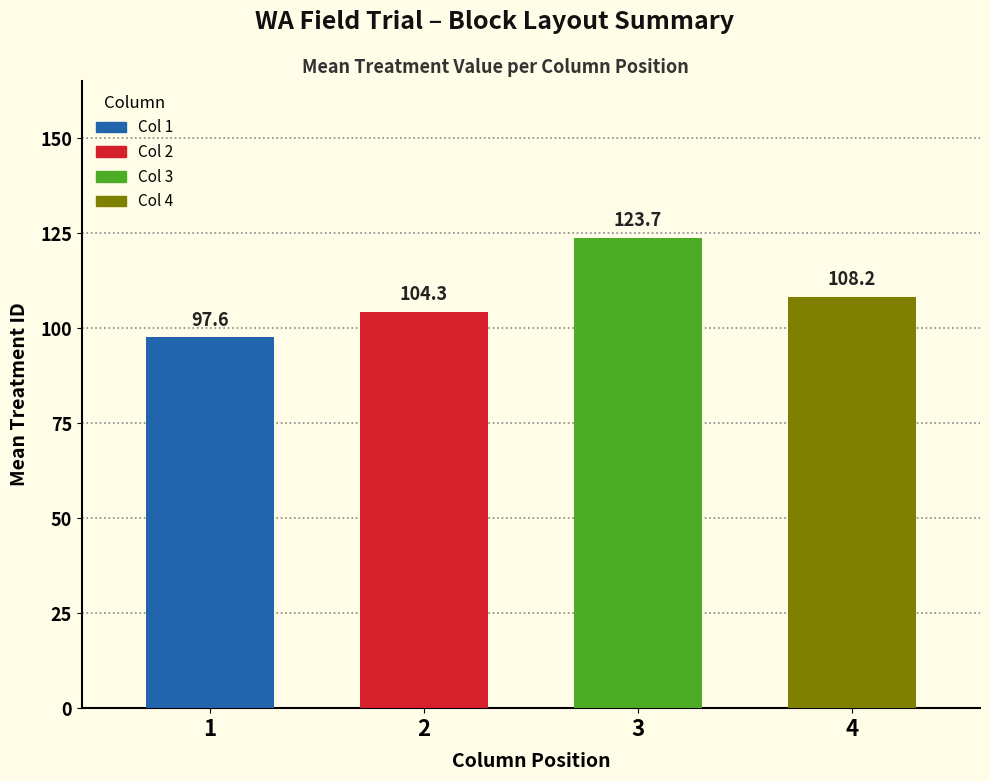

Reading left to right, transcribe all the data shown in this chart.

97.6	104.3	123.7	108.2